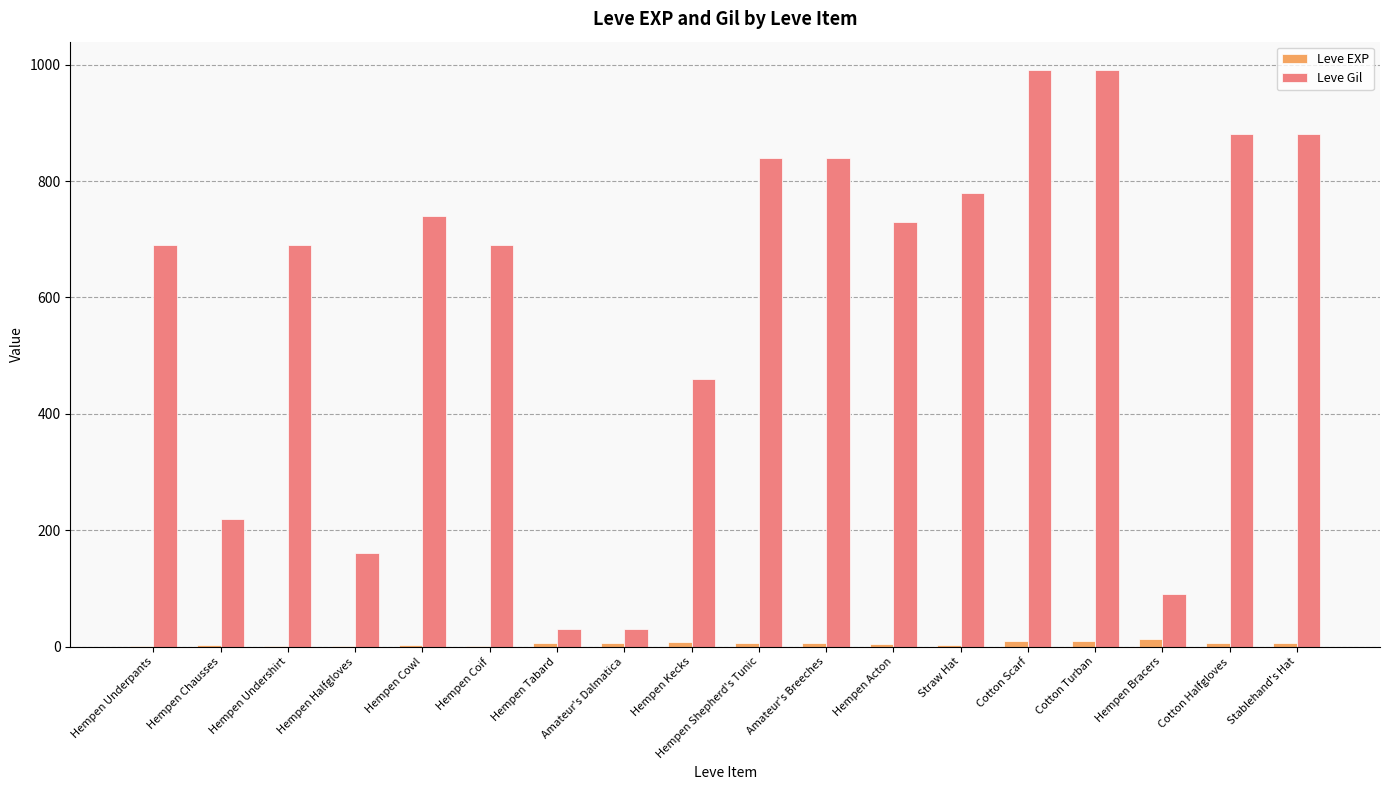

Are the bars grouped side by side (vs. stacked)?

Yes